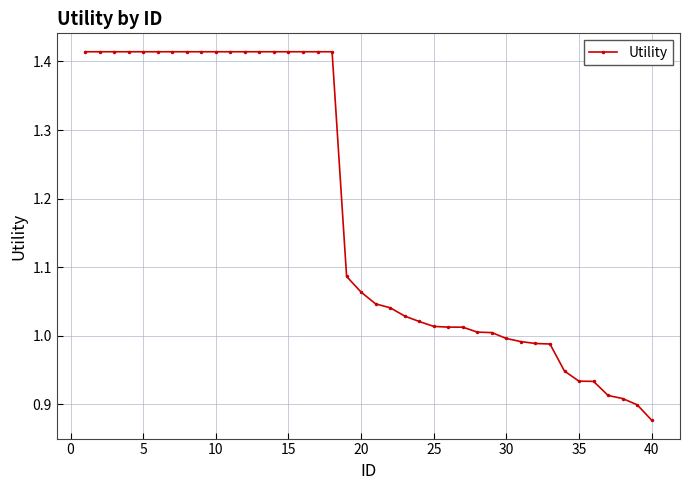

What is the difference between the second highest and second lowest values?

0.5